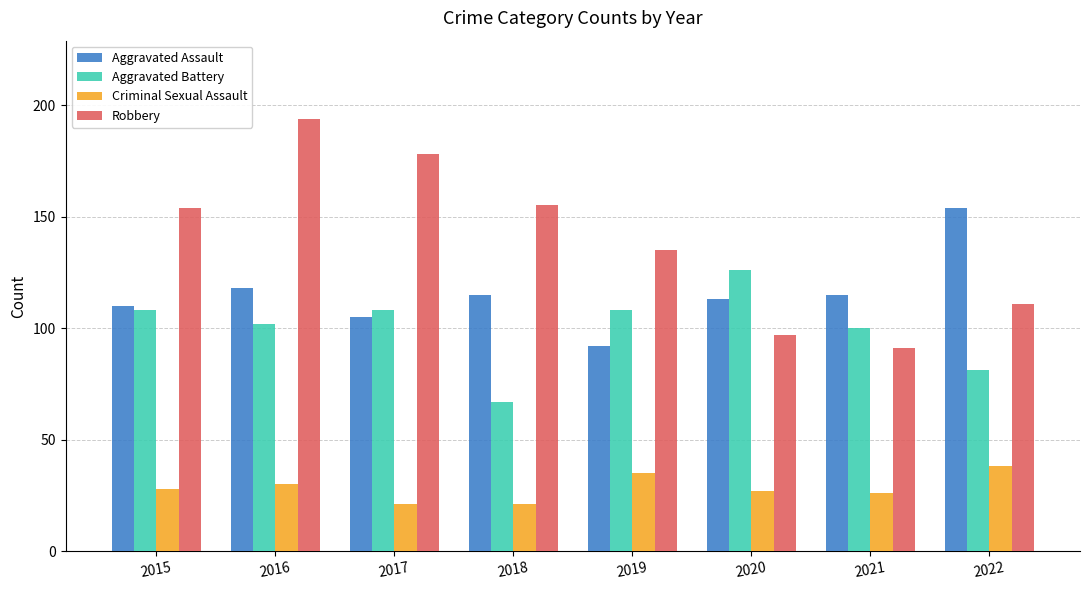

True or false: Aggravated Battery has a value of 138 at 2022.

False